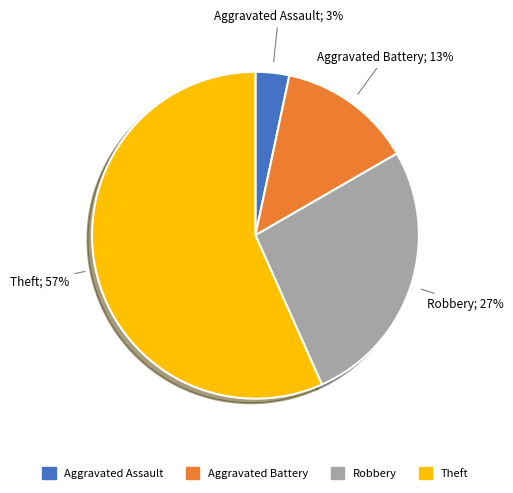

What is the majority slice?

Theft